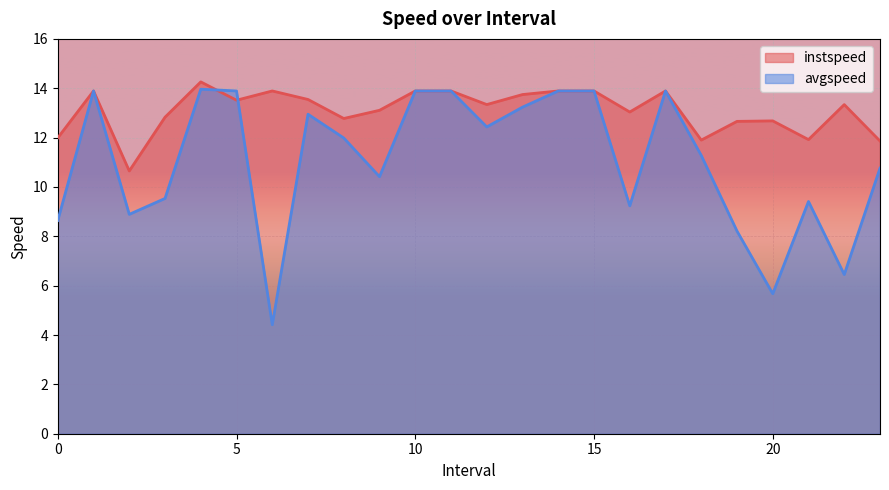

Between 9.0 and 16.0, which is larger?

9.0